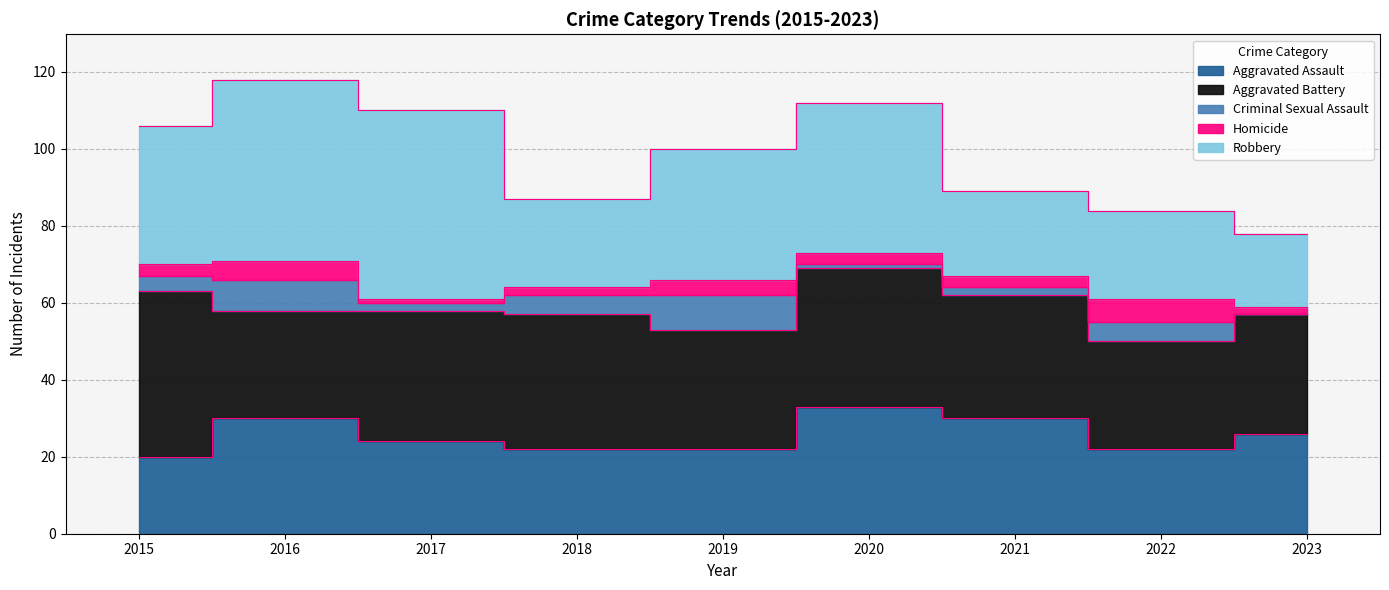

True or false: Robbery has more than 1 interior local peaks.

True